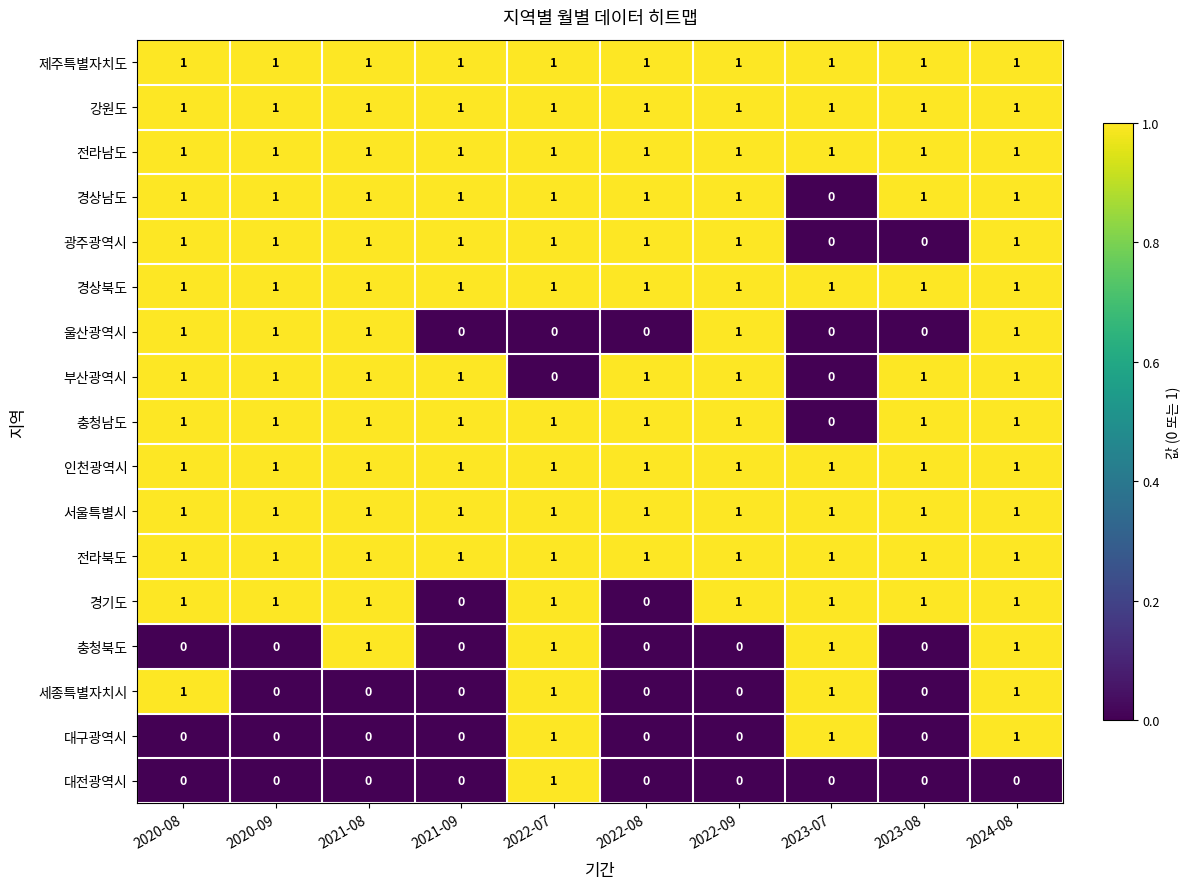

What is the total value across all series at 2020-08?

14